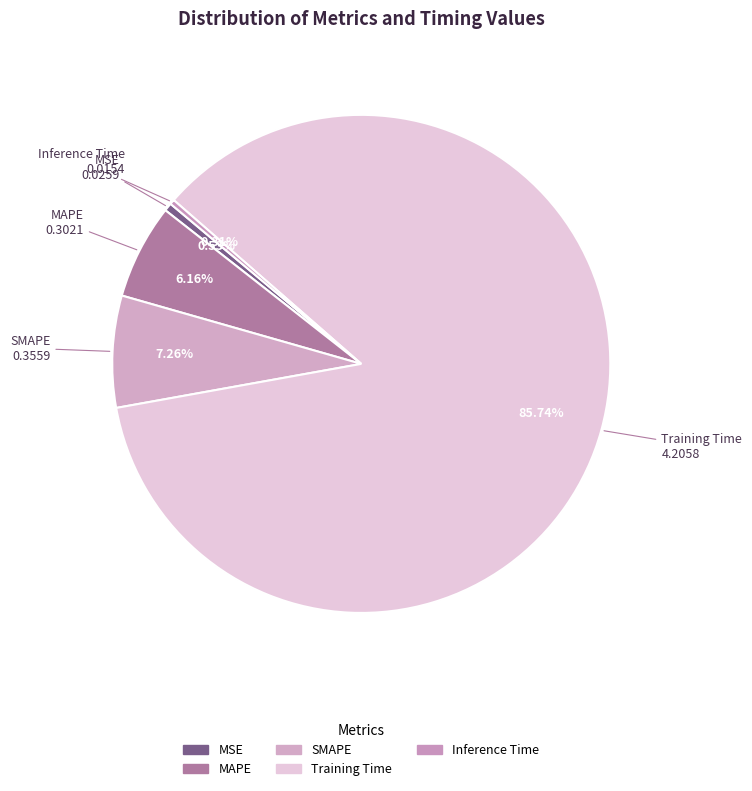

How much of the chart is everything except MAPE?

93.8%